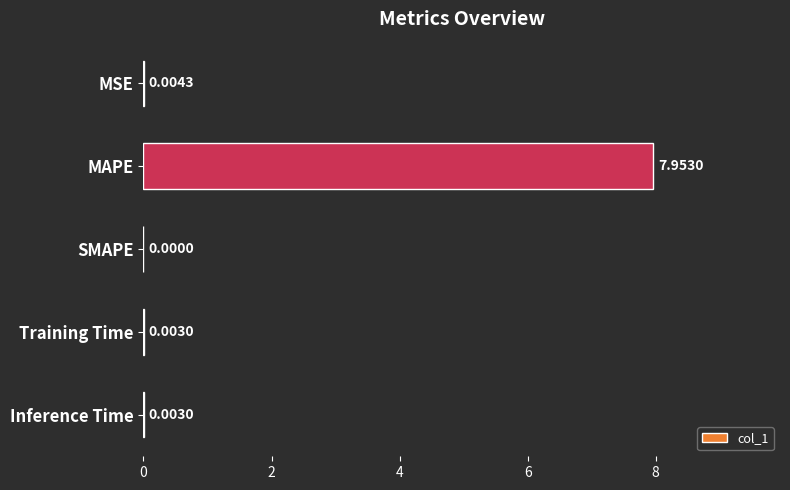

What is the change in value from MAPE to SMAPE?

-8.0